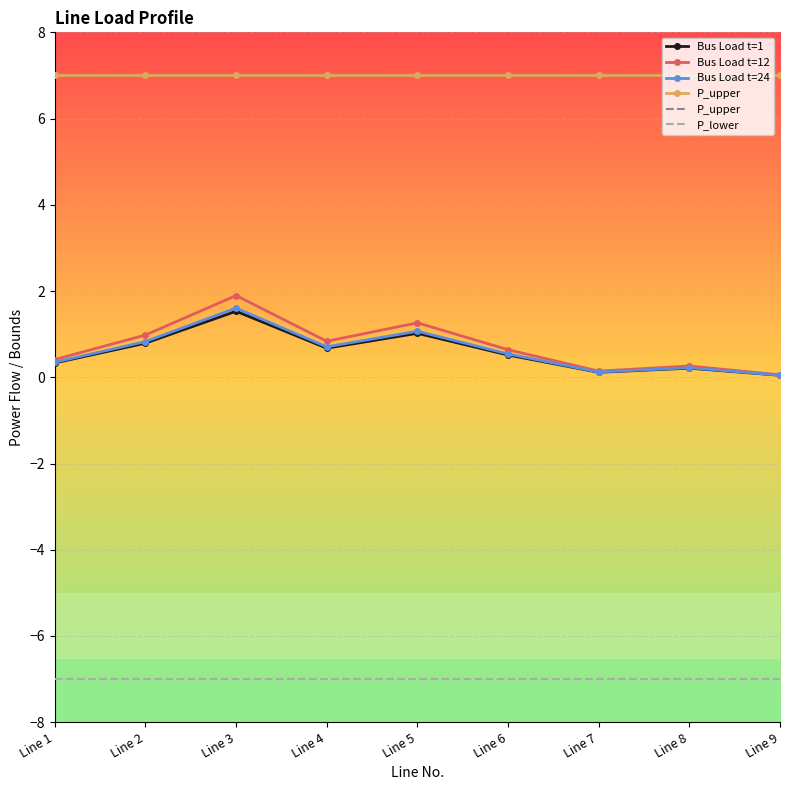

What is the sum of the P_lower values at Line 1 and Line 6?

-14.0